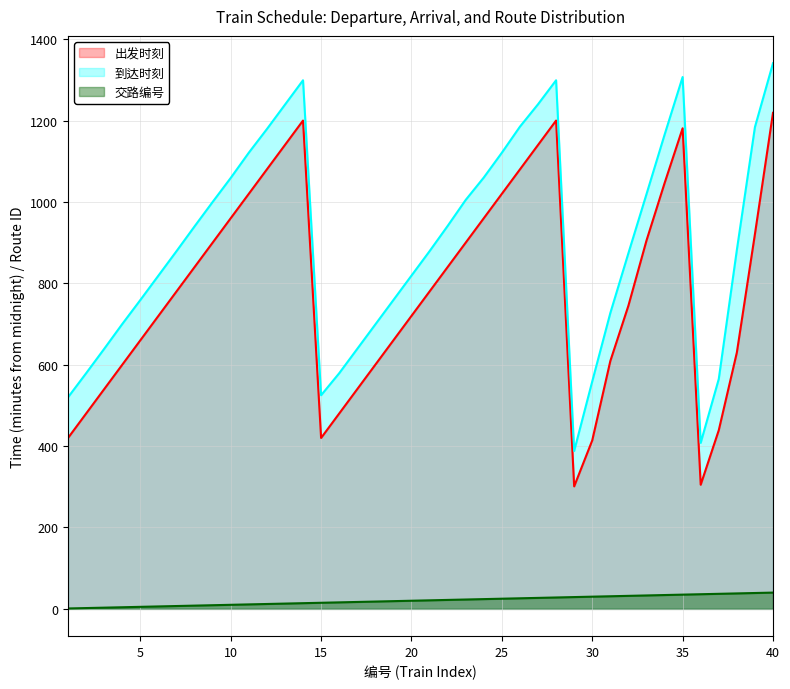

What is the sum of the 交路编号 values at 10 and 40?

50